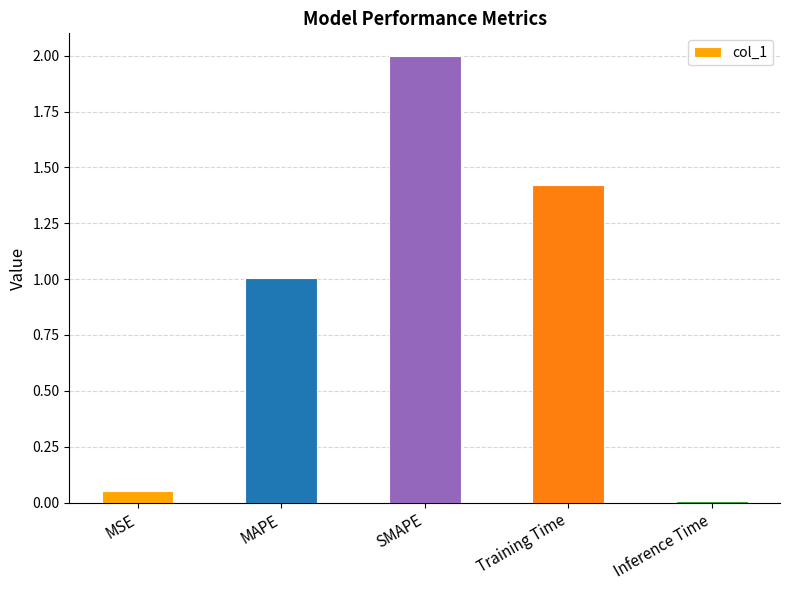

What value does the data have at MAPE?

1.0